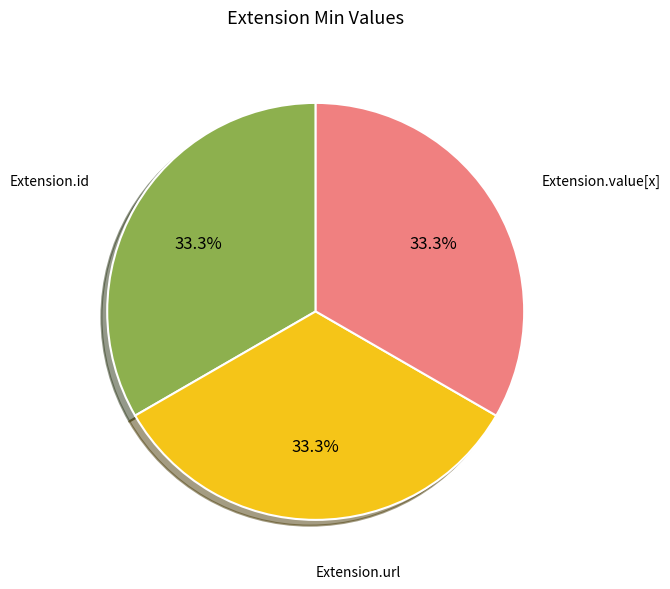

Is there any slice that represents more than half of the pie?

No